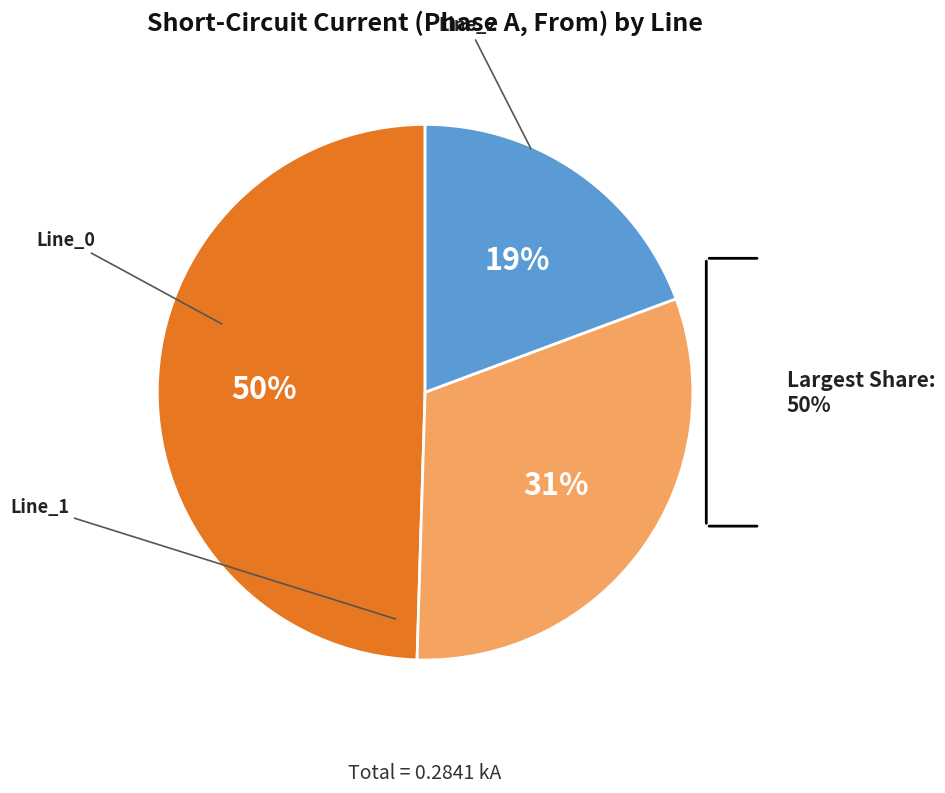

Which slice is the smallest?

Line_2